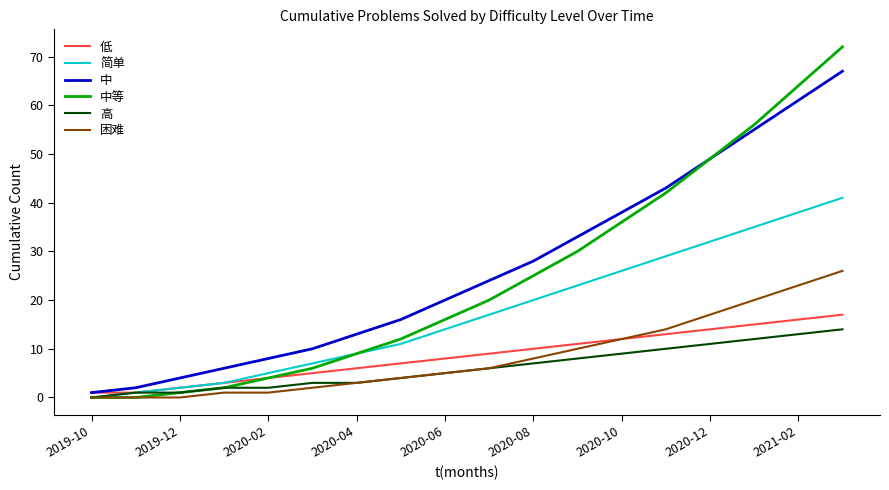

Reading right to left, what are all the values shown in this chart?

低: 17	16	15	14	13	12	11	10	9	8	7	6	5	4	3	2	1	1
简单: 41	38	35	32	29	26	23	20	17	14	11	9	7	5	3	2	1	0
中: 67	61	55	49	43	38	33	28	24	20	16	13	10	8	6	4	2	1
中等: 72	64	56	49	42	36	30	25	20	16	12	9	6	4	2	1	0	0
高: 14	13	12	11	10	9	8	7	6	5	4	3	3	2	2	1	1	0
困难: 26	23	20	17	14	12	10	8	6	5	4	3	2	1	1	0	0	0